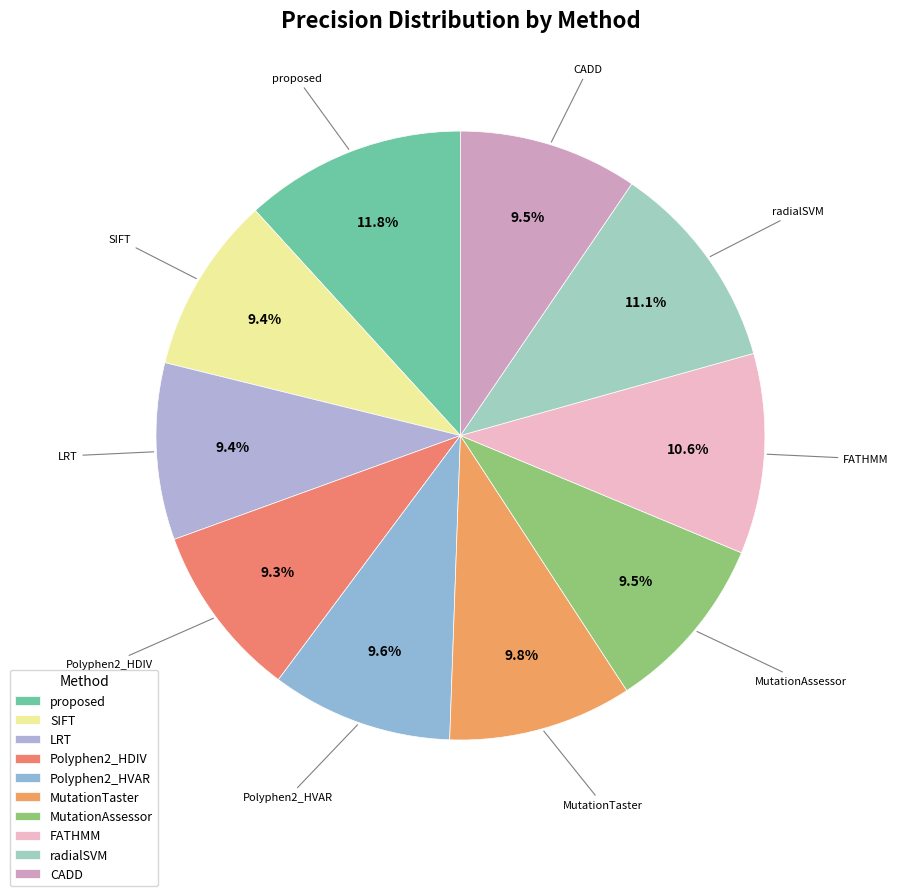

Count the number of slices in the pie.

10